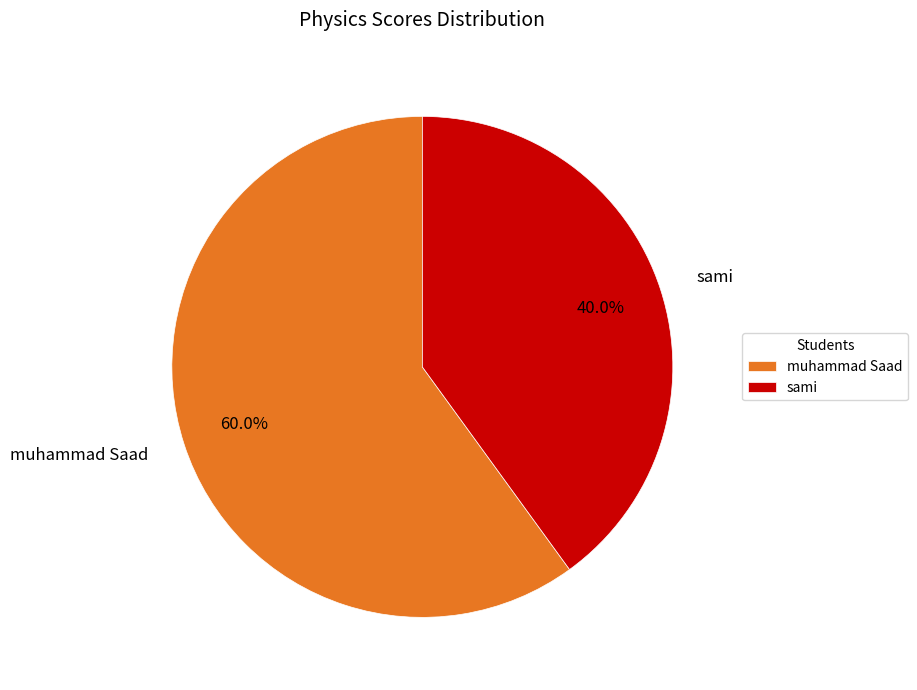

The muhammad Saad slice represents 55% of the pie. True or false?

False